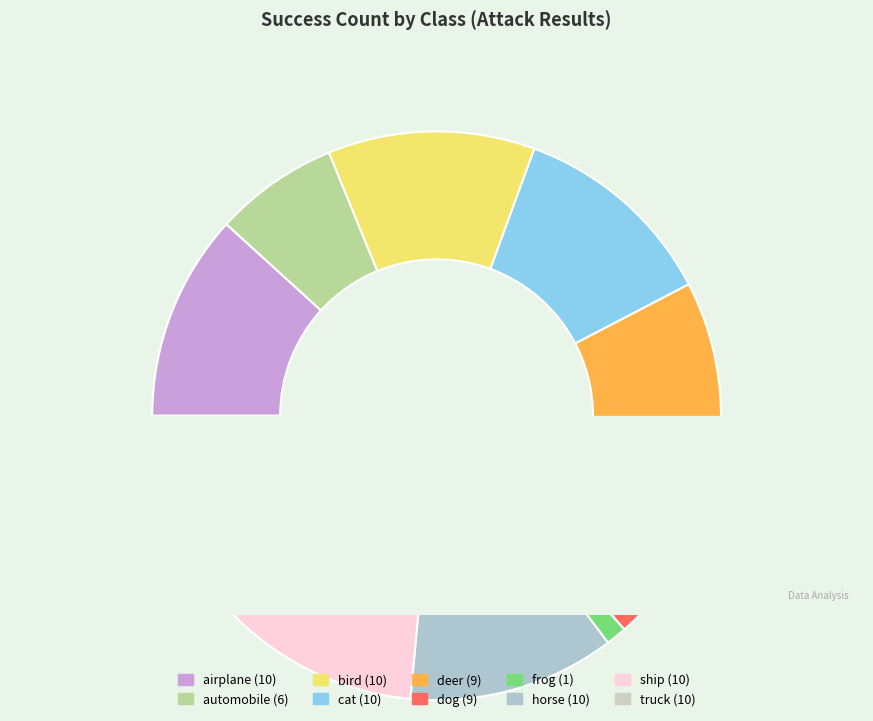

Which category has the biggest portion of the pie?

airplane